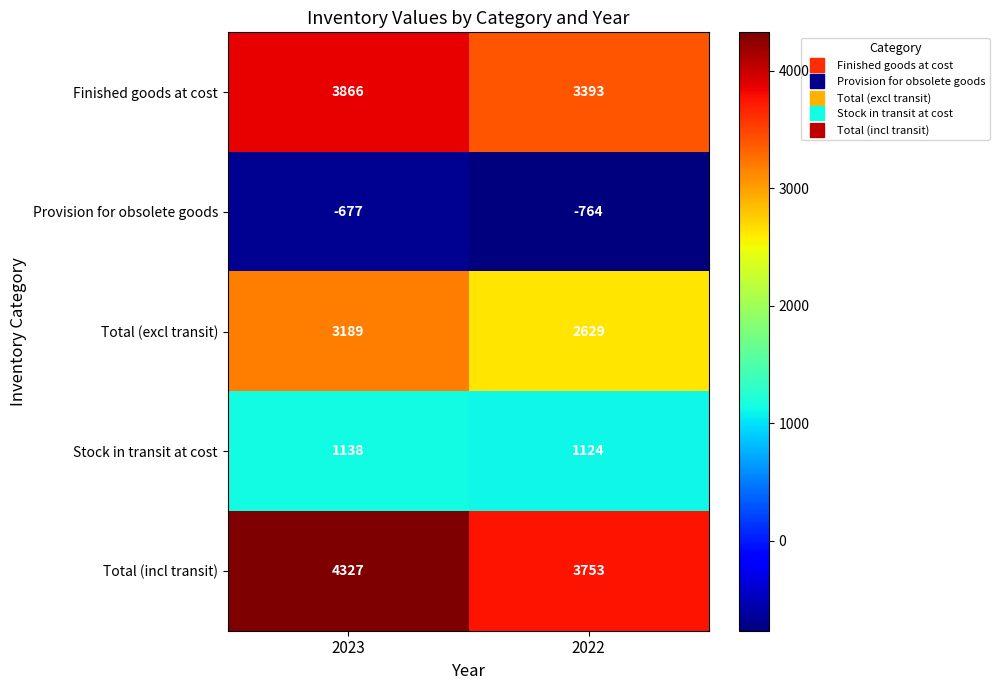

Rank the series at 2022 from highest to lowest value.

Total (incl transit), Finished goods at cost, Total (excl transit), Stock in transit at cost, Provision for obsolete goods